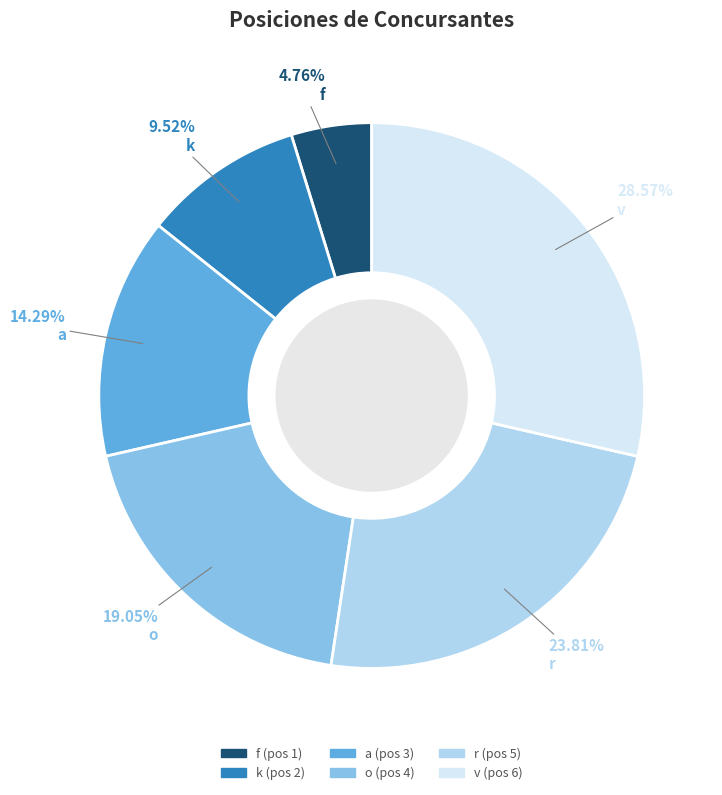

Does f account for over 50% of the chart?

No